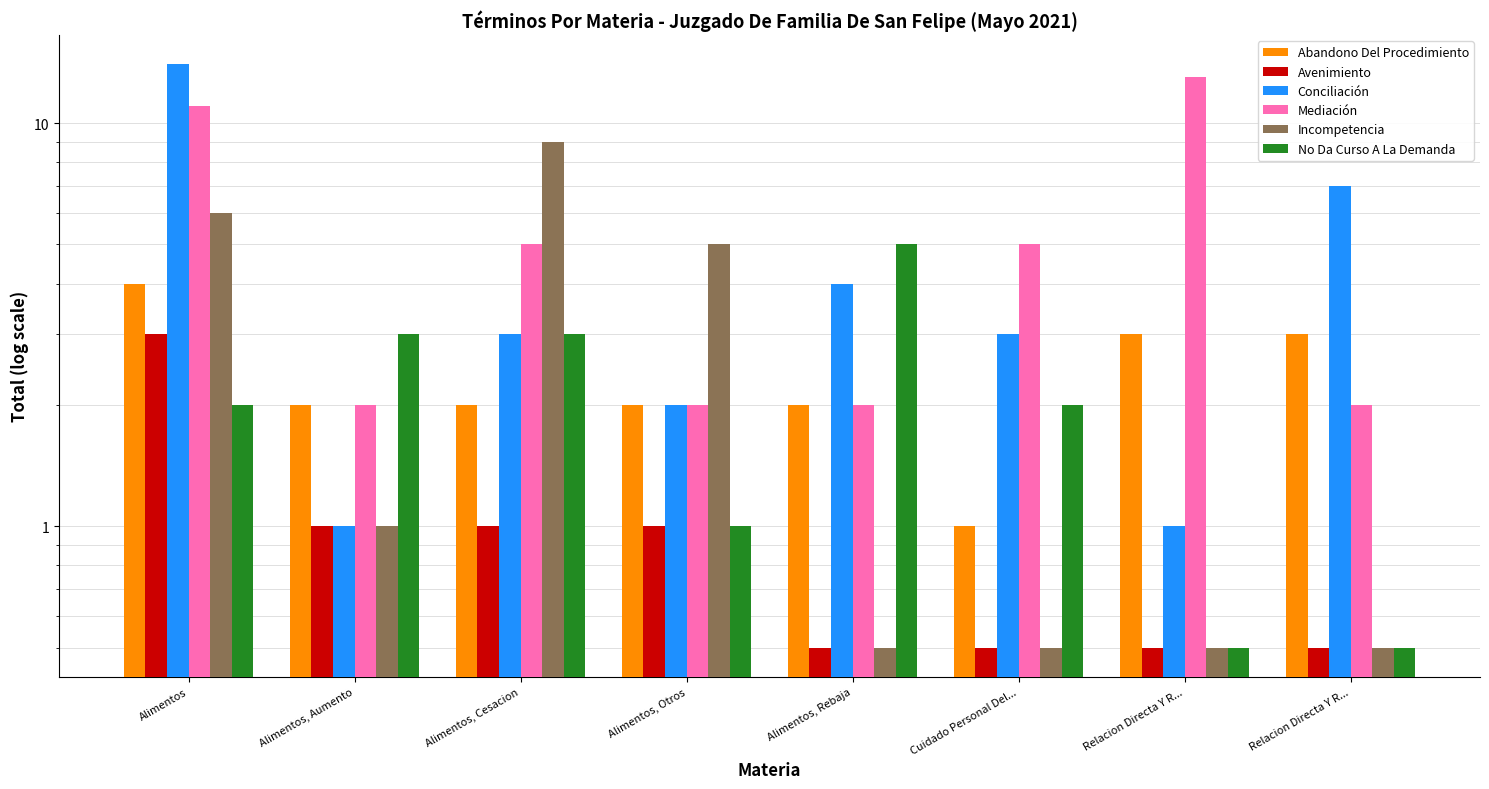

Reading left to right, list all the values displayed in this chart.

Abandono Del Procedimiento: 4.0	2.0	2.0	2.0	2.0	1.0	3.0	3.0
Avenimiento: 3.0	1.0	1.0	1.0	0.5	0.5	0.5	0.5
Conciliación: 14.0	1.0	3.0	2.0	4.0	3.0	1.0	7.0
Mediación: 11.0	2.0	5.0	2.0	2.0	5.0	13.0	2.0
Incompetencia: 6.0	1.0	9.0	5.0	0.5	0.5	0.5	0.5
No Da Curso A La Demanda: 2.0	3.0	3.0	1.0	5.0	2.0	0.5	0.5